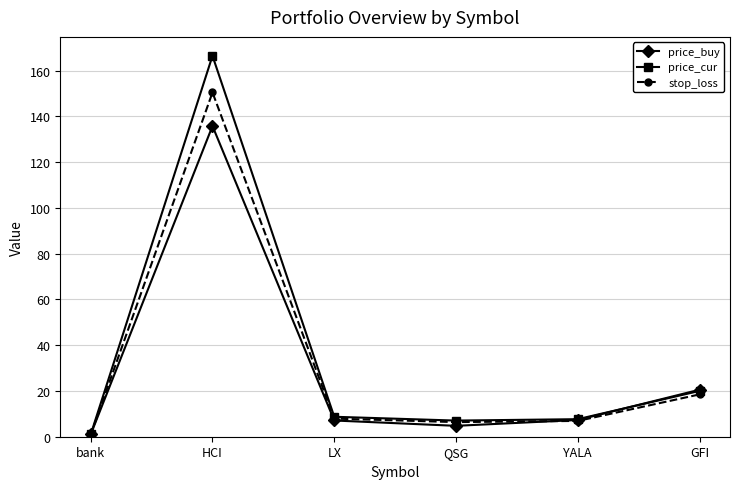

What is the label of the 5th point from the right?

HCI